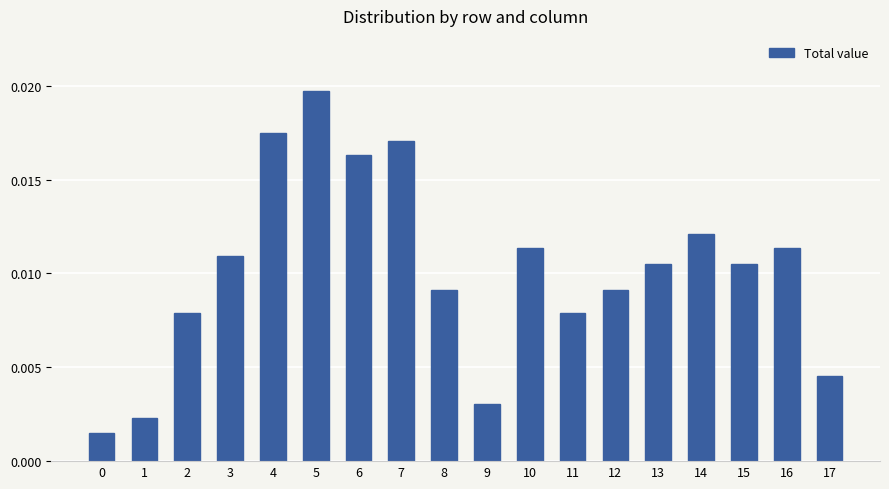

At which category does the chart reach its peak across all series?

5